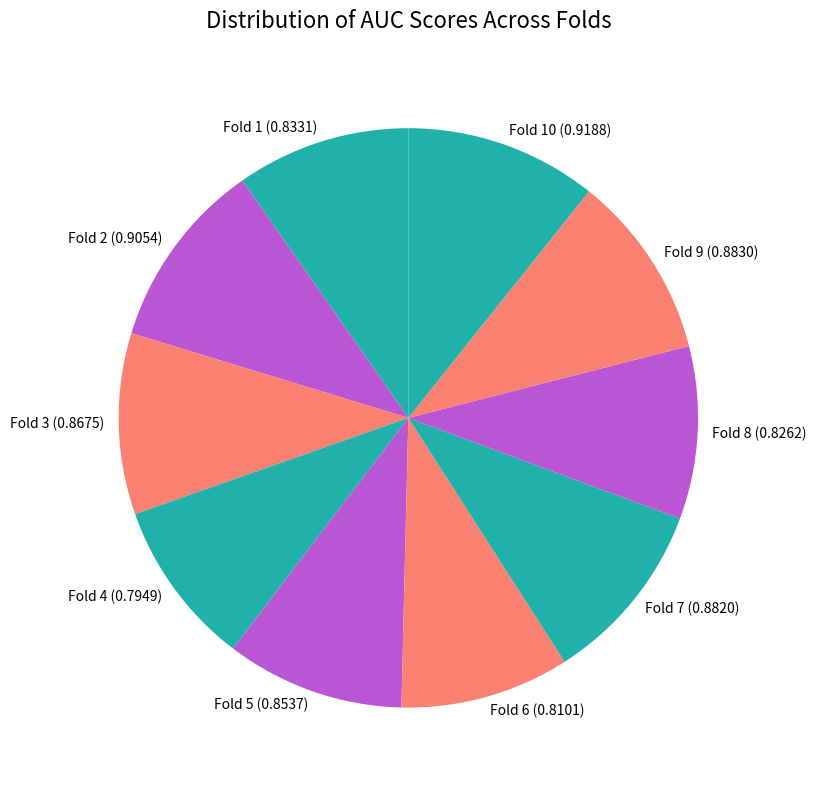

Is it true that Fold 8 (0.8262) is 1% of the pie?

False